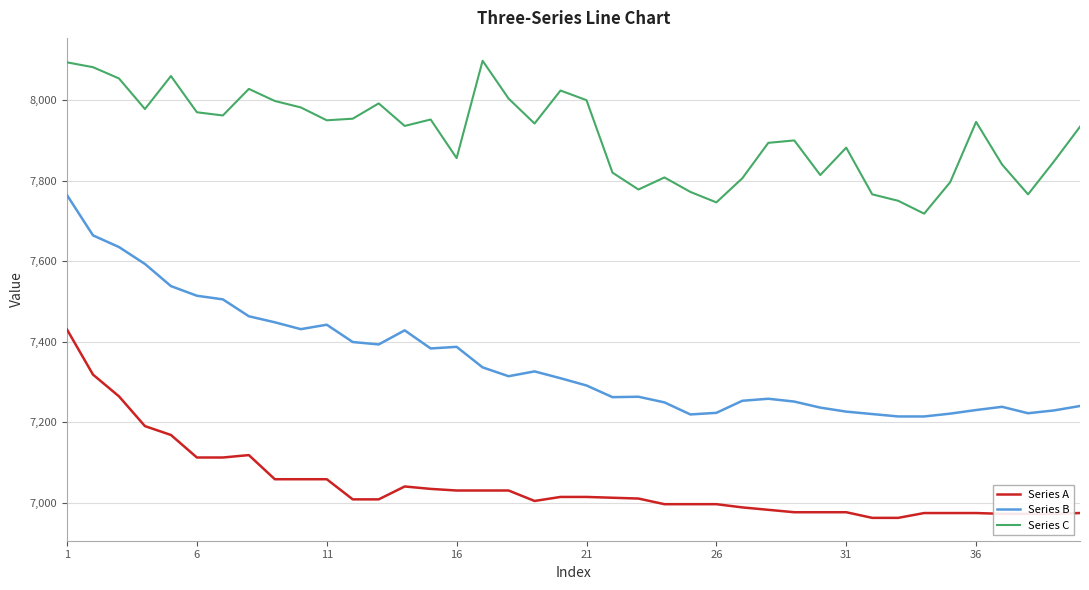

Which series has the largest range (max minus min)?

Series B